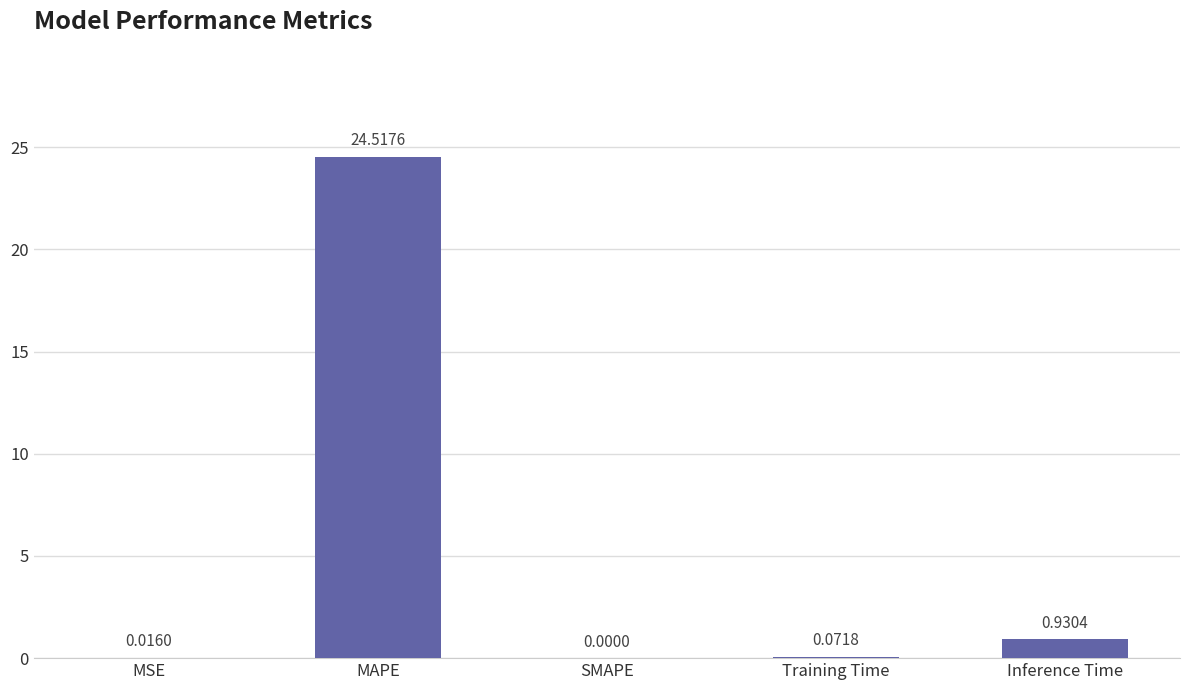

Are the bars horizontal?

No